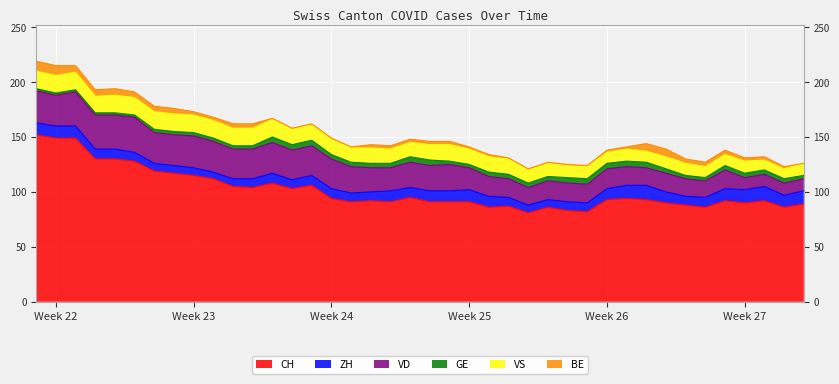

Reading left to right, list all the values displayed in this chart.

CH: 152	149	149	130	130	128	119	117	115	112	105	104	108	103	106	94	91	92	91	95	91	91	91	86	87	81	86	83	82	93	94	93	90	88	86	92	90	92	86	89
ZH: 11	11	11	9	9	8	7	7	7	6	7	8	9	8	9	9	8	8	10	9	10	10	11	10	8	7	7	8	8	10	12	13	10	8	9	11	12	13	11	12
VD: 29	28	31	31	31	32	28	28	29	28	27	27	28	27	27	27	24	22	21	23	23	24	20	18	17	16	17	17	17	18	17	16	17	16	15	17	11	11	11	11
GE: 2	2	2	2	2	2	3	3	3	3	3	3	5	5	5	4	4	4	4	5	5	3	3	4	4	4	4	5	5	5	5	5	4	3	3	4	4	4	4	3
VS: 16	16	16	15	16	16	16	16	16	16	16	16	16	14	14	14	13	14	13	13	14	15	14	14	14	12	12	11	11	10	11	10	11	11	10	10	11	9	9	11
BE: 9	9	6	6	6	5	5	5	3	3	4	4	1	1	1	1	1	3	3	3	3	3	2	2	1	1	1	1	1	2	2	7	7	4	4	4	3	3	2	0